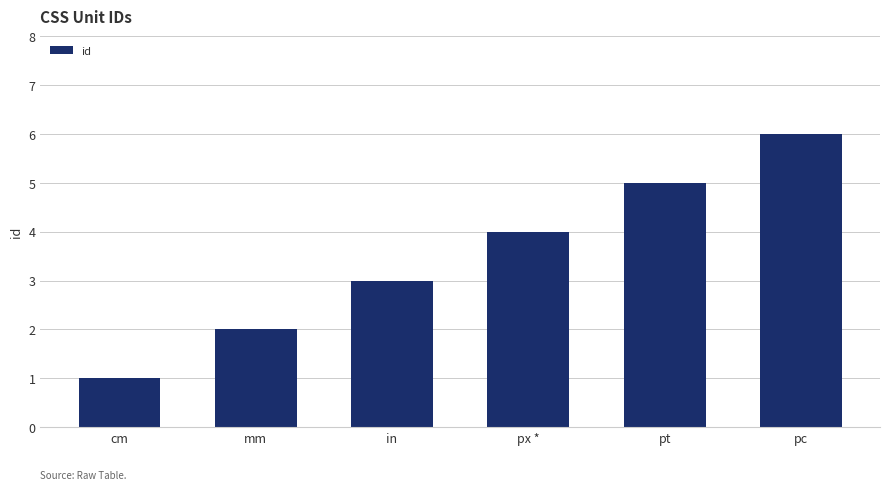

How many bars are there in total?

6